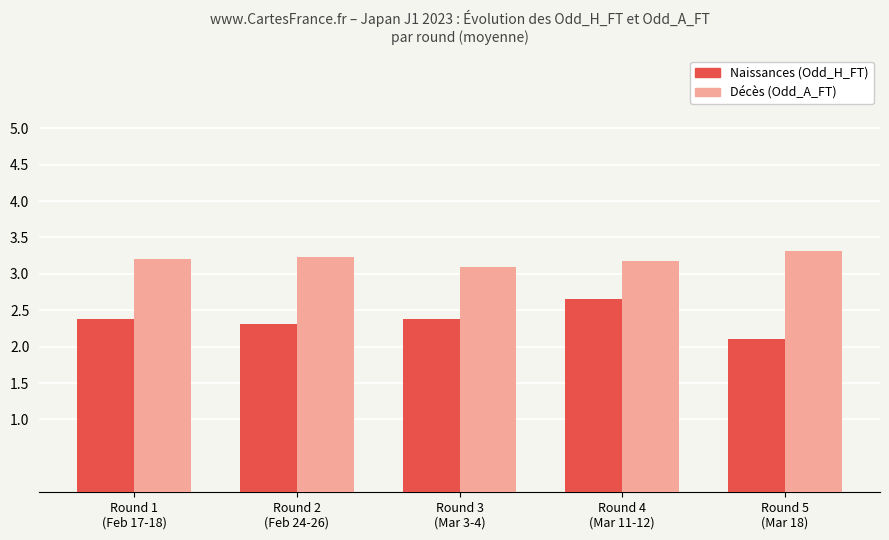

What is the difference between the highest and lowest values at Round 5
(Mar 18)?

1.2